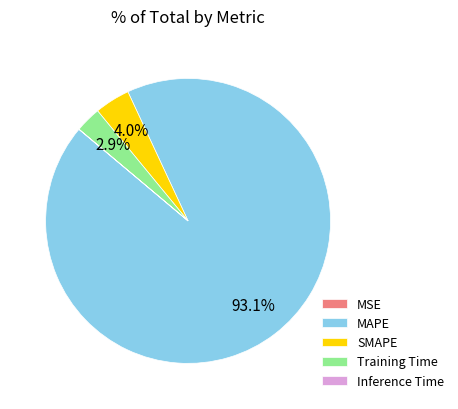

Which has a higher value, Training Time or MAPE?

MAPE